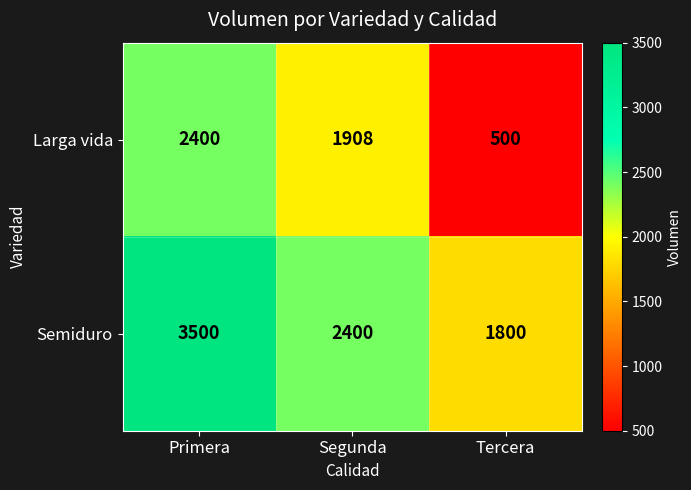

Which category has the lowest value across all series?

Tercera